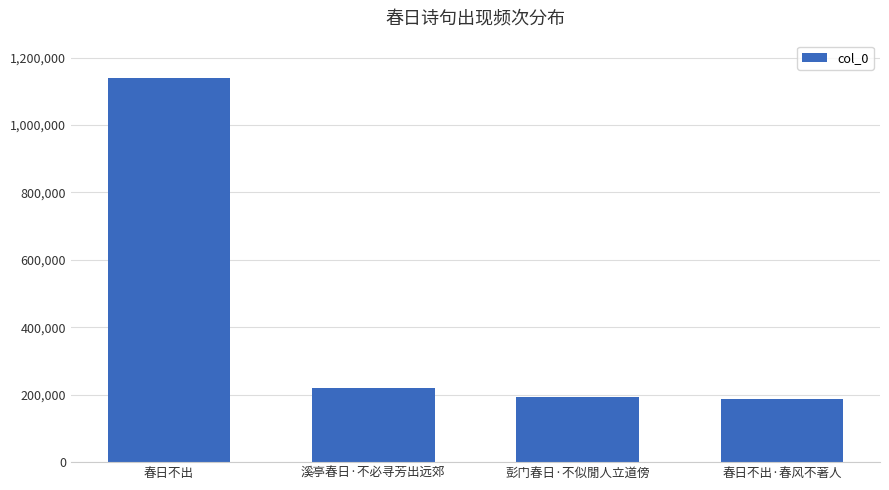

Is it true that the value at 溪亭春日·不必寻芳出远郊 is 220556?

True